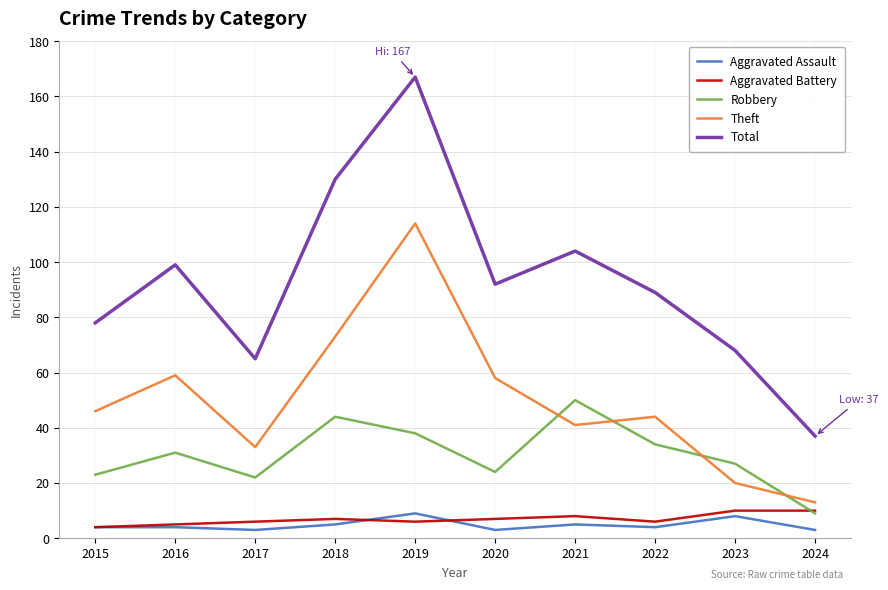

True or false: Robbery and Aggravated Assault intersect in this chart.

False